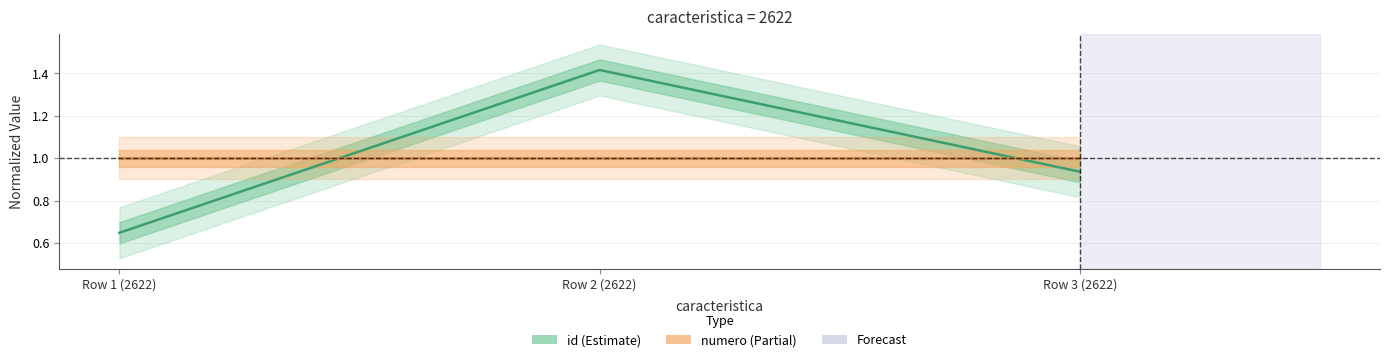

Which series has the largest total across all categories?

id